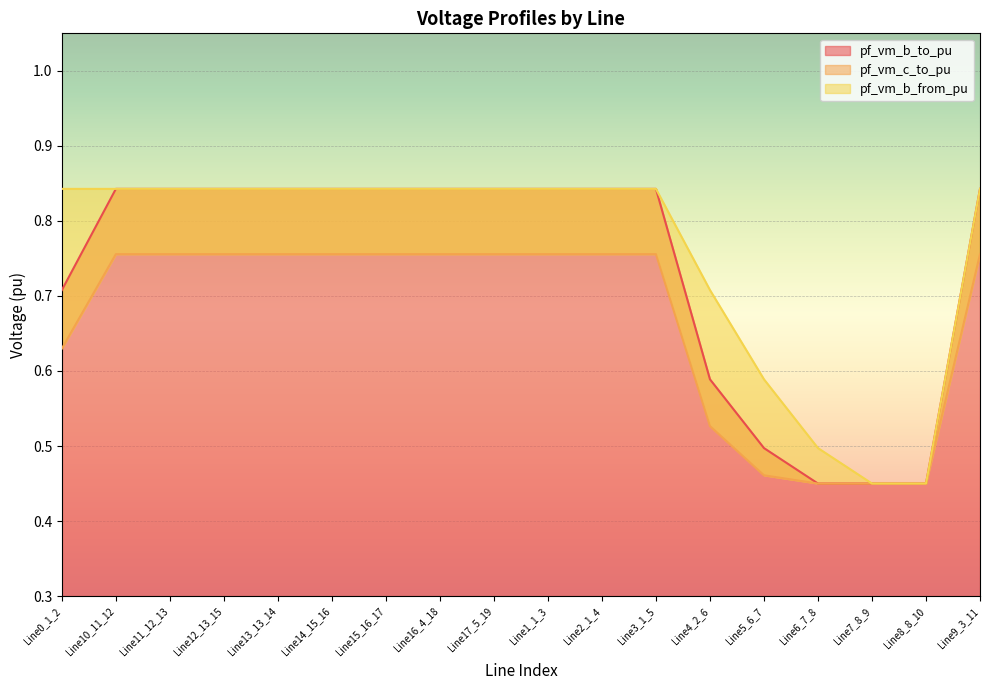

Count the number of categories in the chart.

18